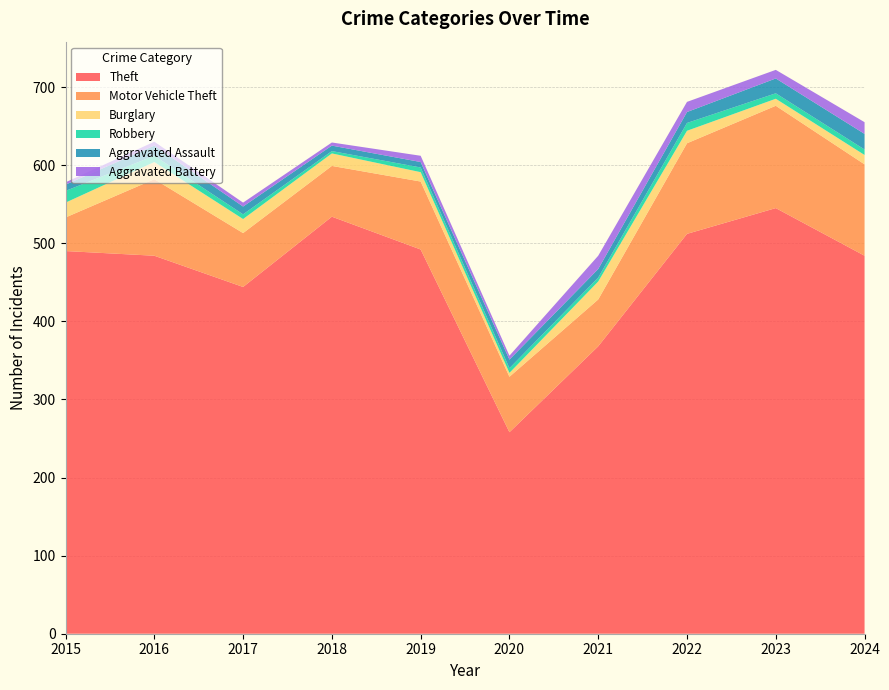

Reading left to right, transcribe all the data shown in this chart.

Theft: 490	484	444	534	492	258	368	512	545	484
Motor Vehicle Theft: 43	98	69	65	87	71	60	116	131	117
Burglary: 19	22	18	16	12	5	23	16	9	12
Robbery: 15	8	6	3	6	6	5	10	7	7
Aggravated Assault: 8	13	10	7	7	11	11	14	19	20
Aggravated Battery: 3	5	5	4	8	5	17	13	11	15